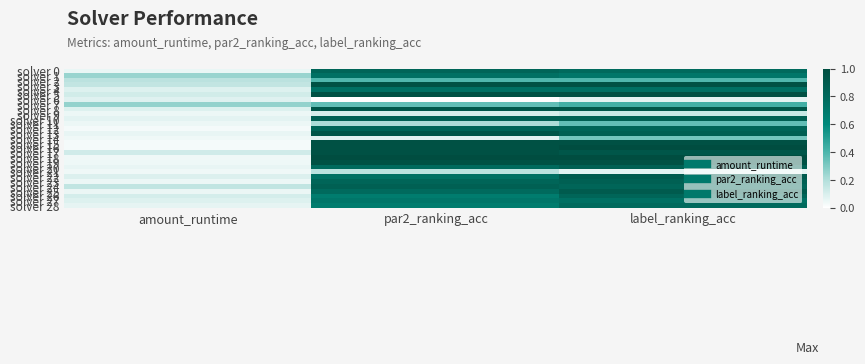

How many categories are shown in the chart?

3